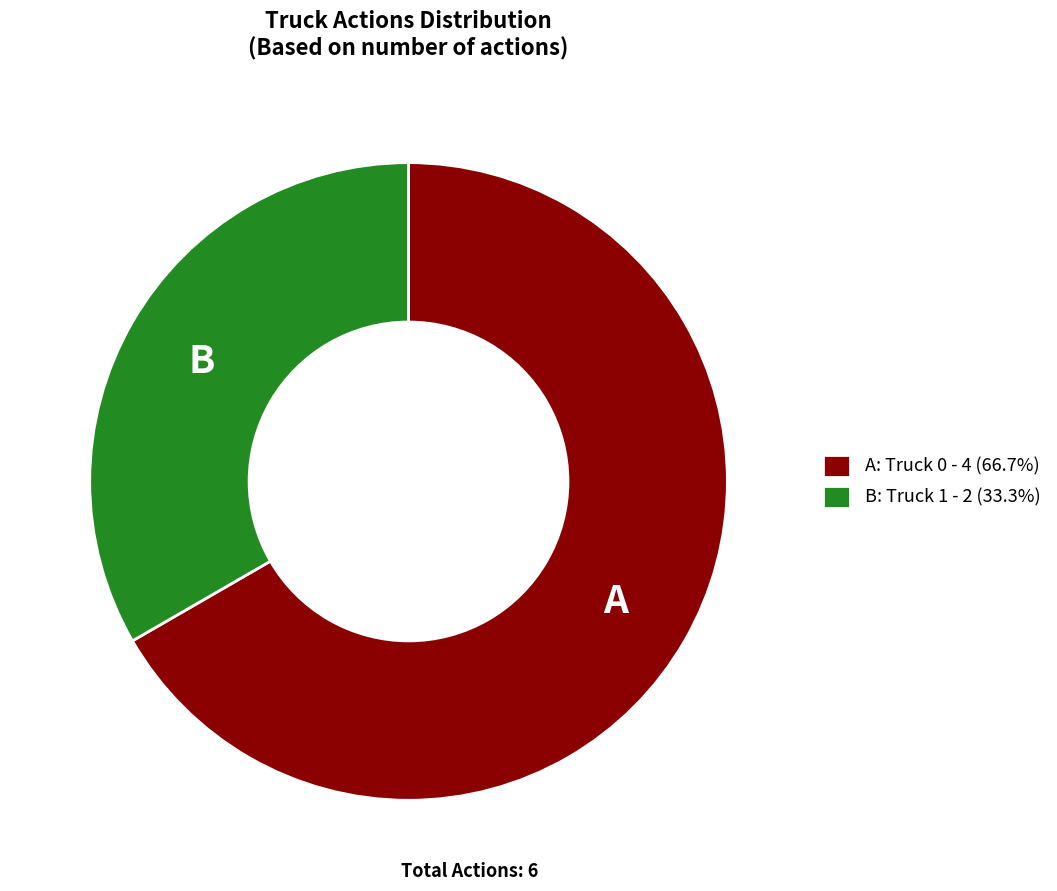

Is B: Truck 1 - 2 (33.3%) the majority of the pie?

No